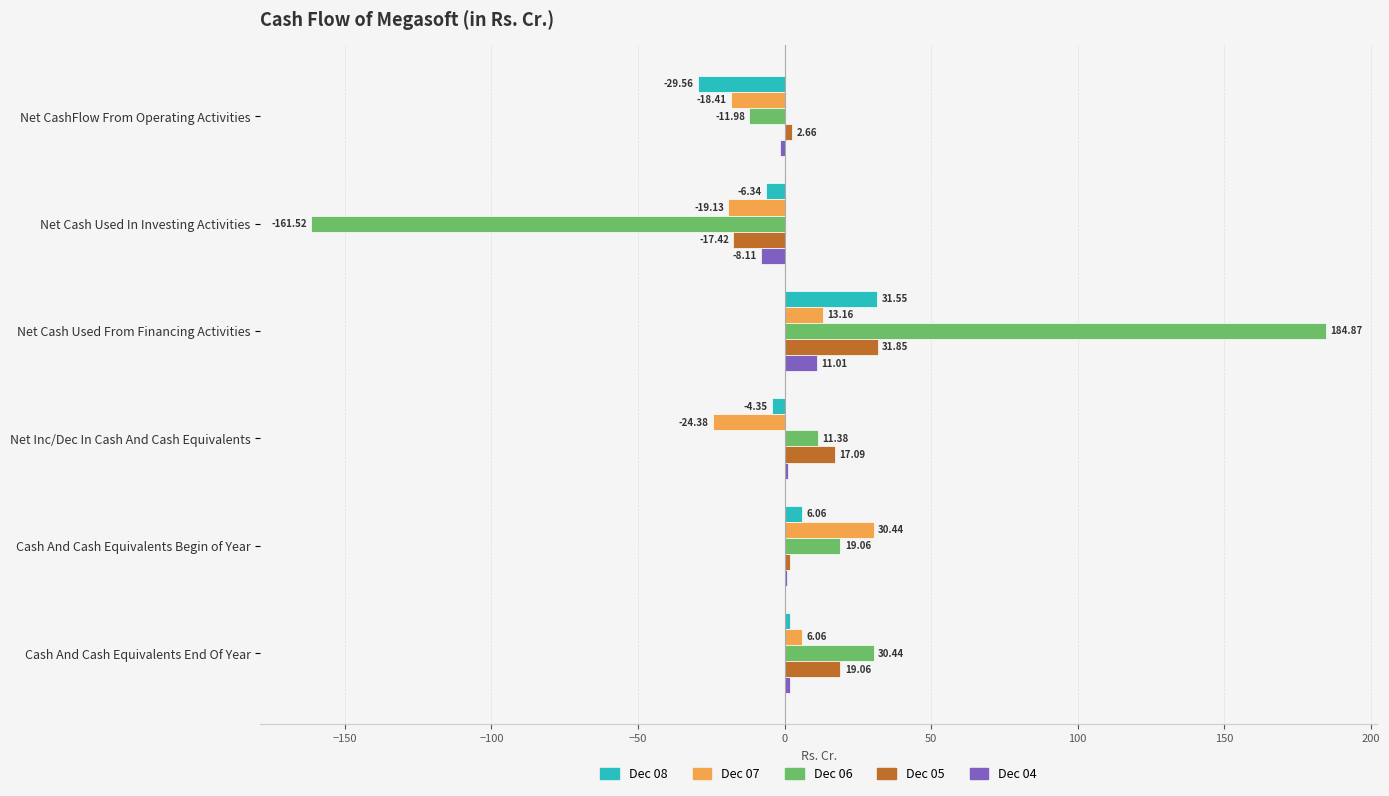

What is the sum of the Dec 07 values at Cash And Cash Equivalents Begin of Year and Net Cash Used In Investing Activities?

11.3